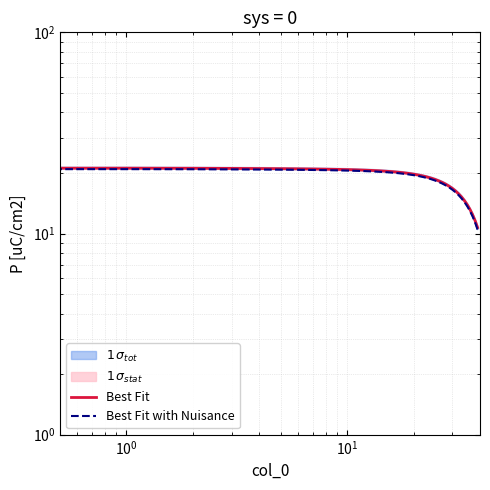

How many lines are shown in the chart?

2